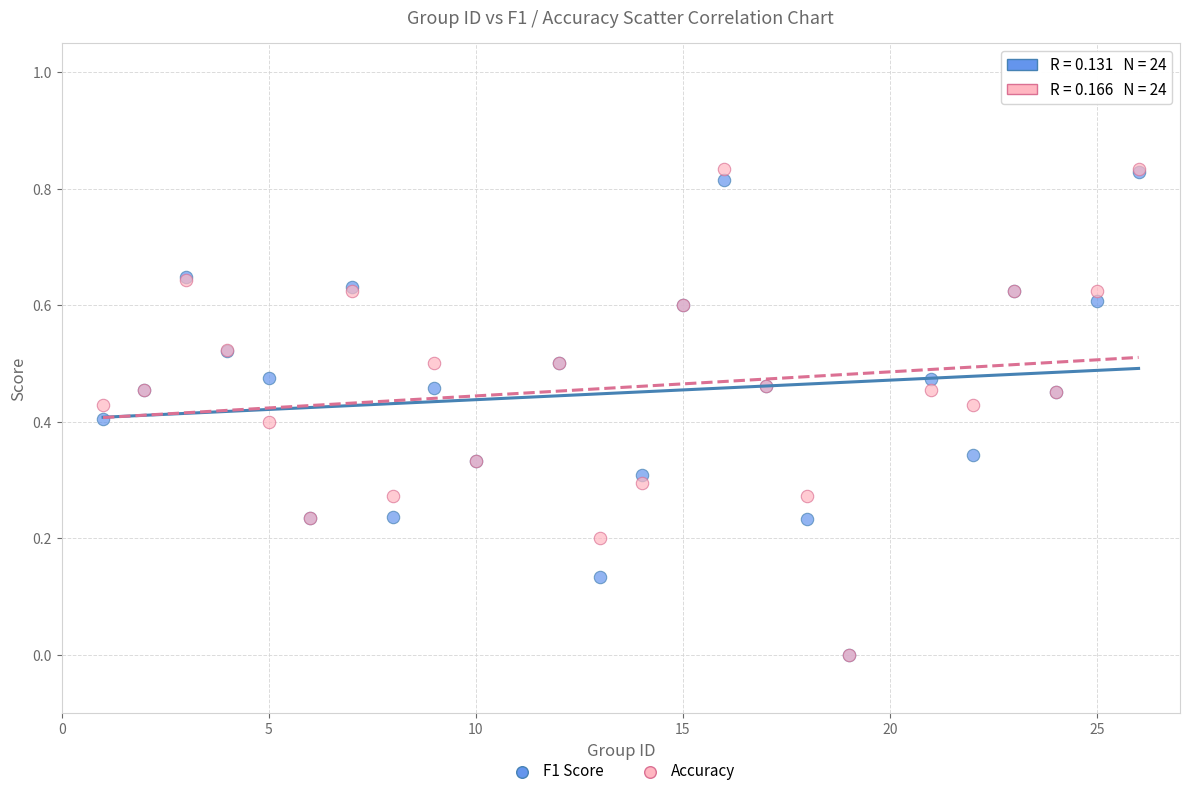

What are all the series names shown in the legend?

F1 Score, Accuracy